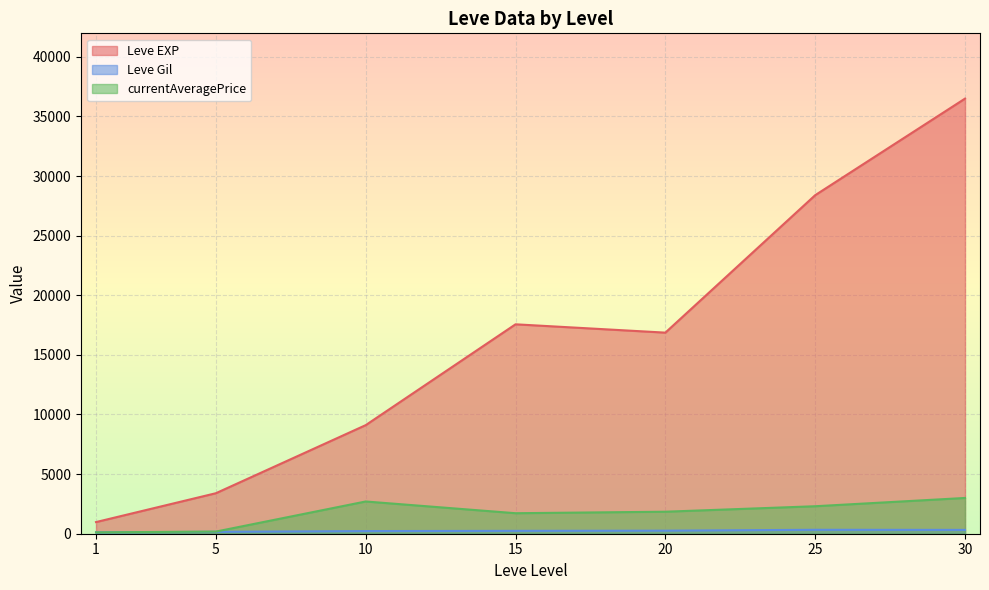

After their last crossing, which series has the higher values: currentAveragePrice or Leve Gil?

currentAveragePrice